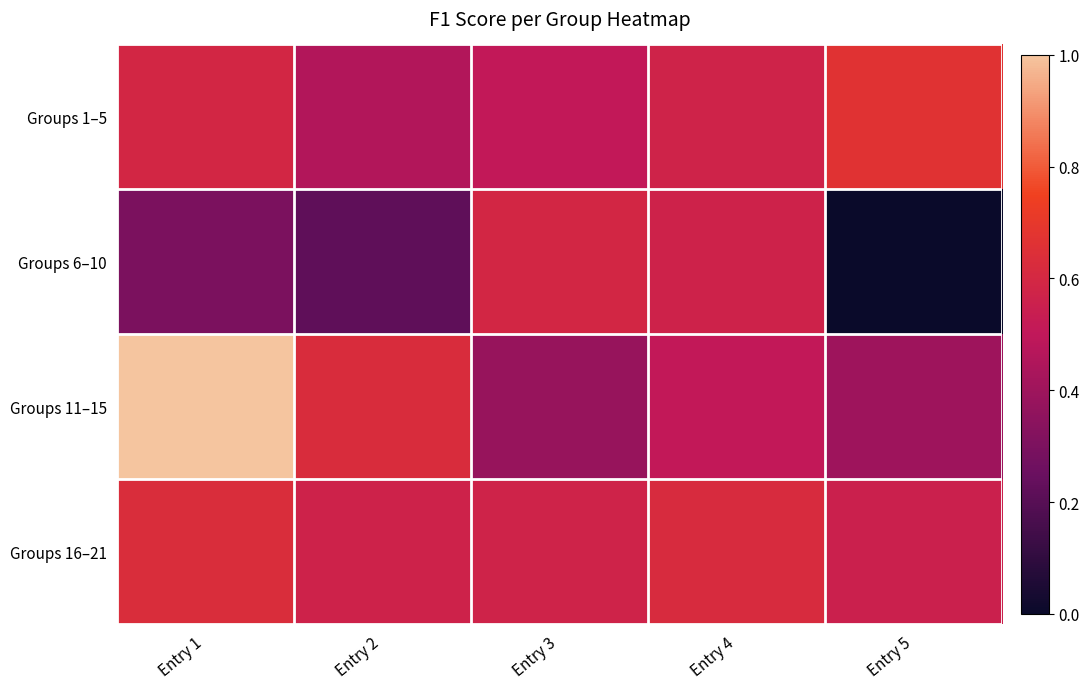

Which category has the highest value across all series?

Entry 1